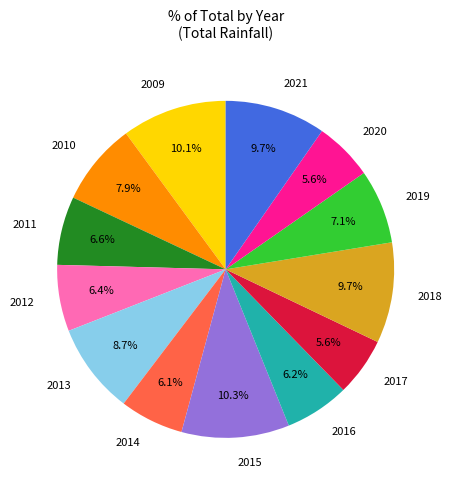

To the nearest percent, what is the combined percentage of 2009 and 2012?

16%